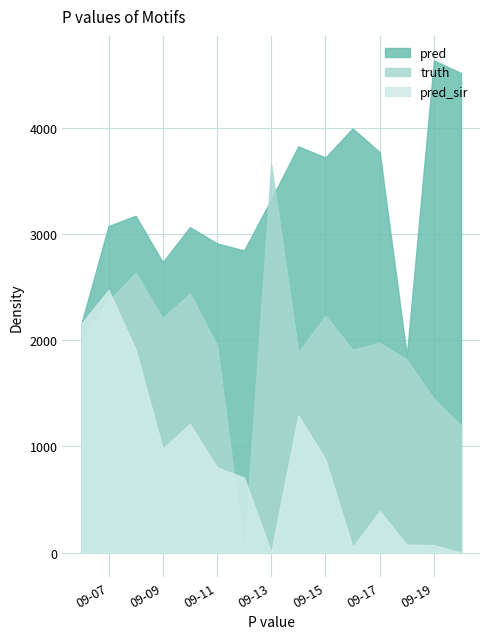

What value does the pred_sir series have at 2021-09-06?

2005.5